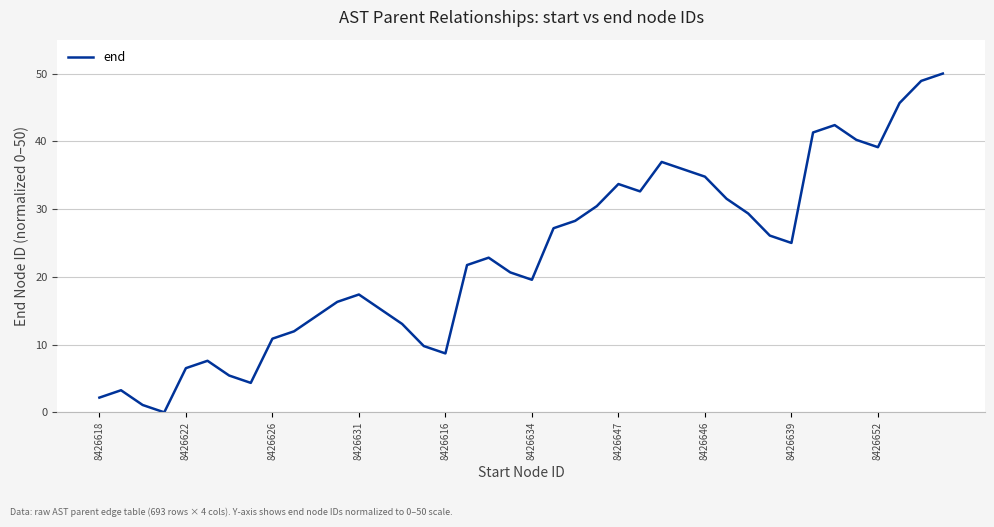

What is the difference between the maximum and minimum values?

50.0